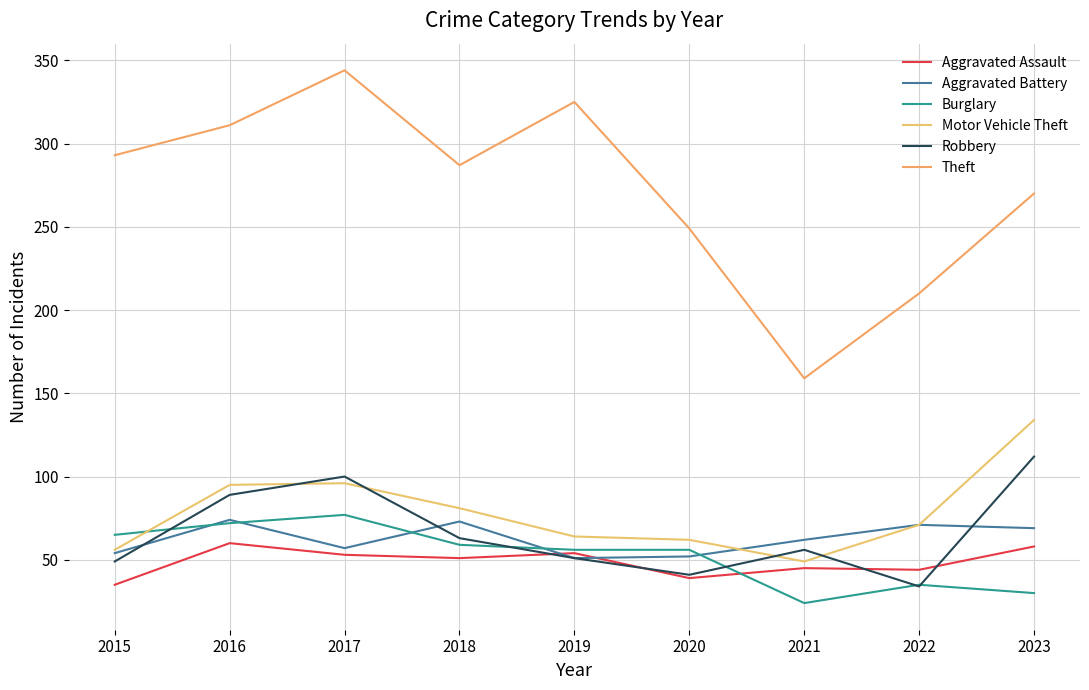

At which category is the sum across all series the highest?

2017